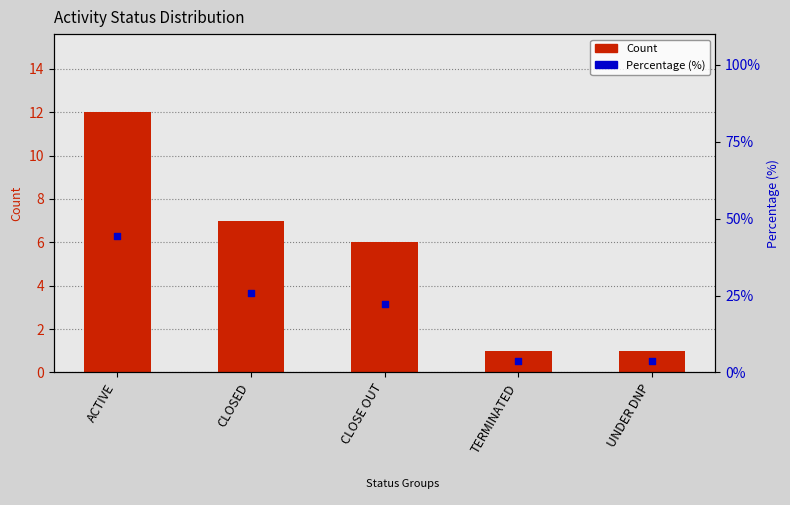

What are all the series names shown in the legend?

Count, Percentage (%)